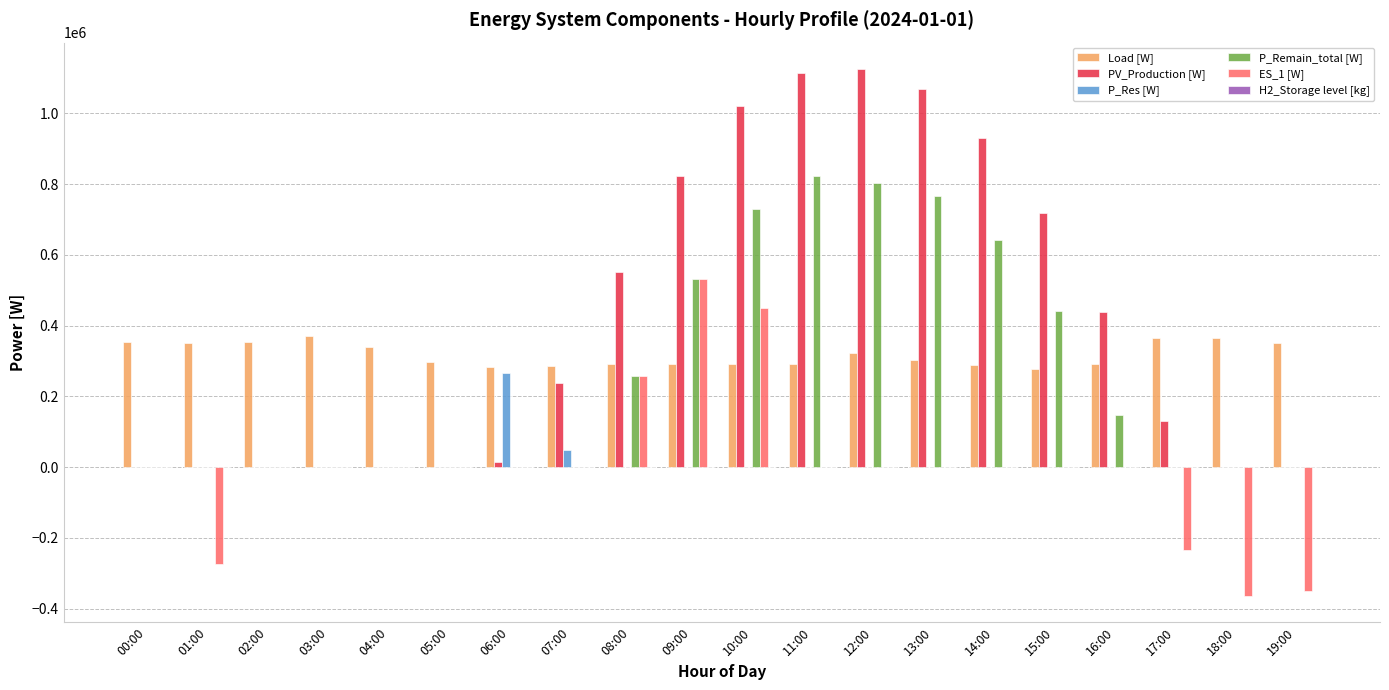

What is the maximum value shown in the chart?

1125360.0